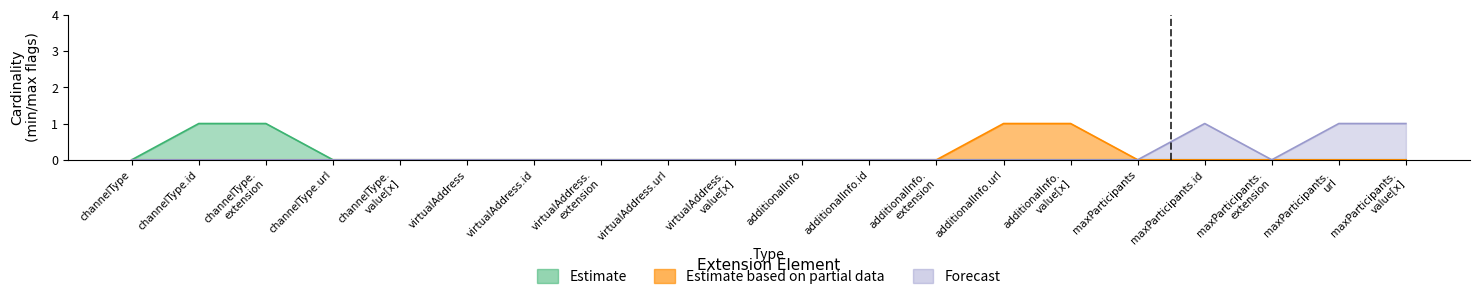

How many series are shown in this chart?

3